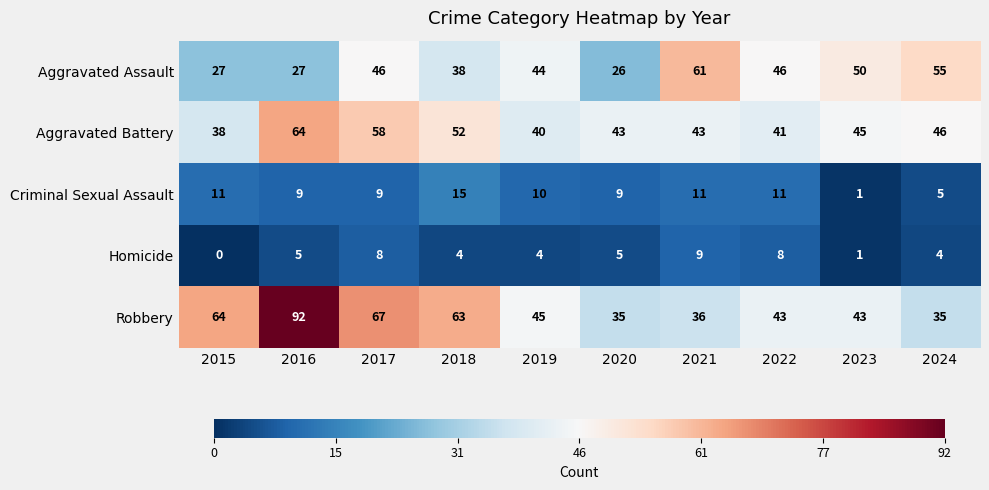

What is the approximate value of Aggravated Battery at 2021?

43